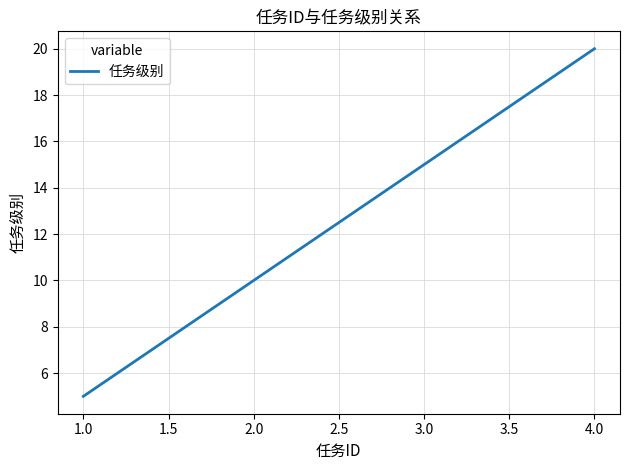

What is the sum of all values?

50